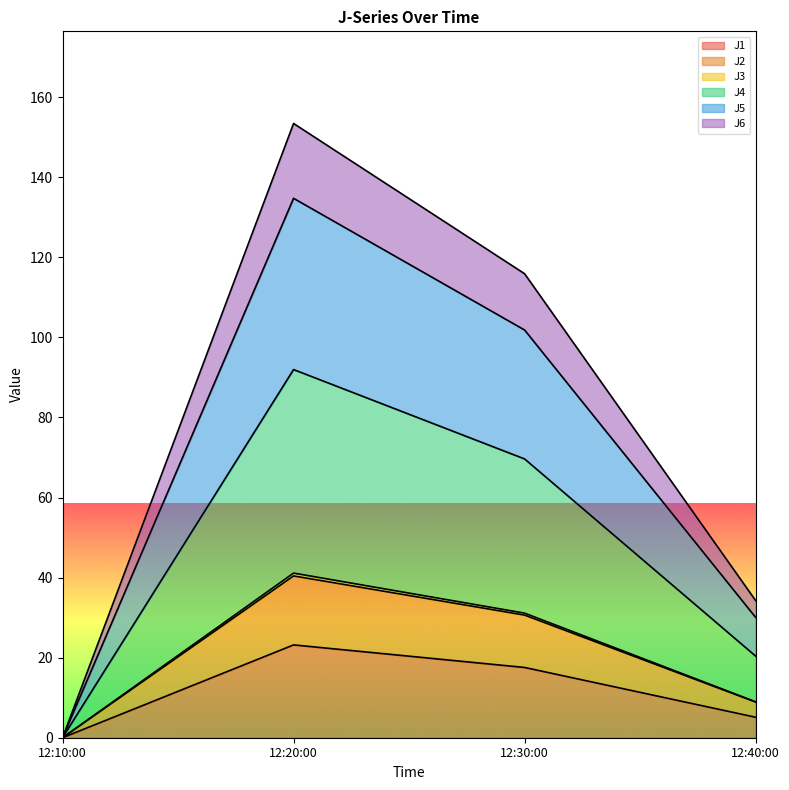

At which category is the sum across all series the highest?

12:20:00